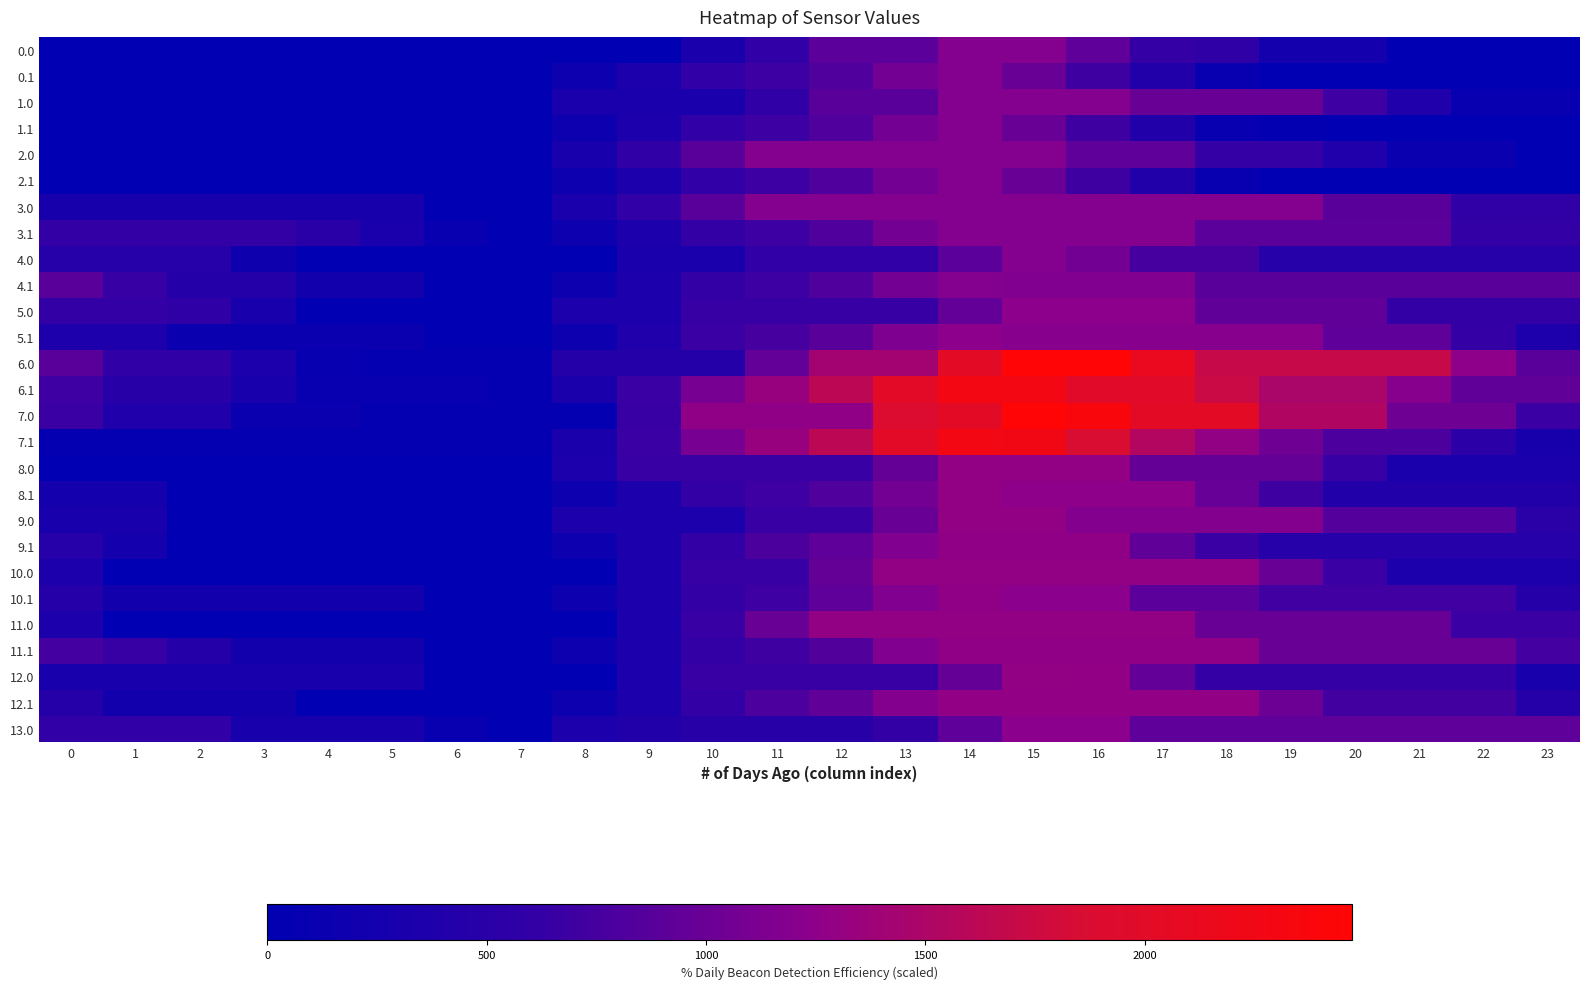

What is the maximum value shown in the chart?

2472.0